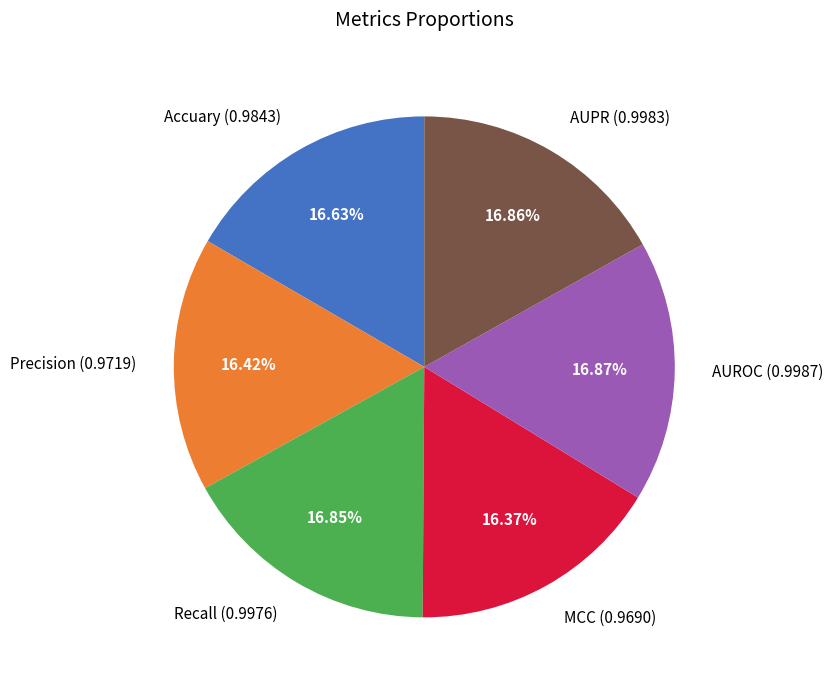

How many segments does this pie chart have?

6